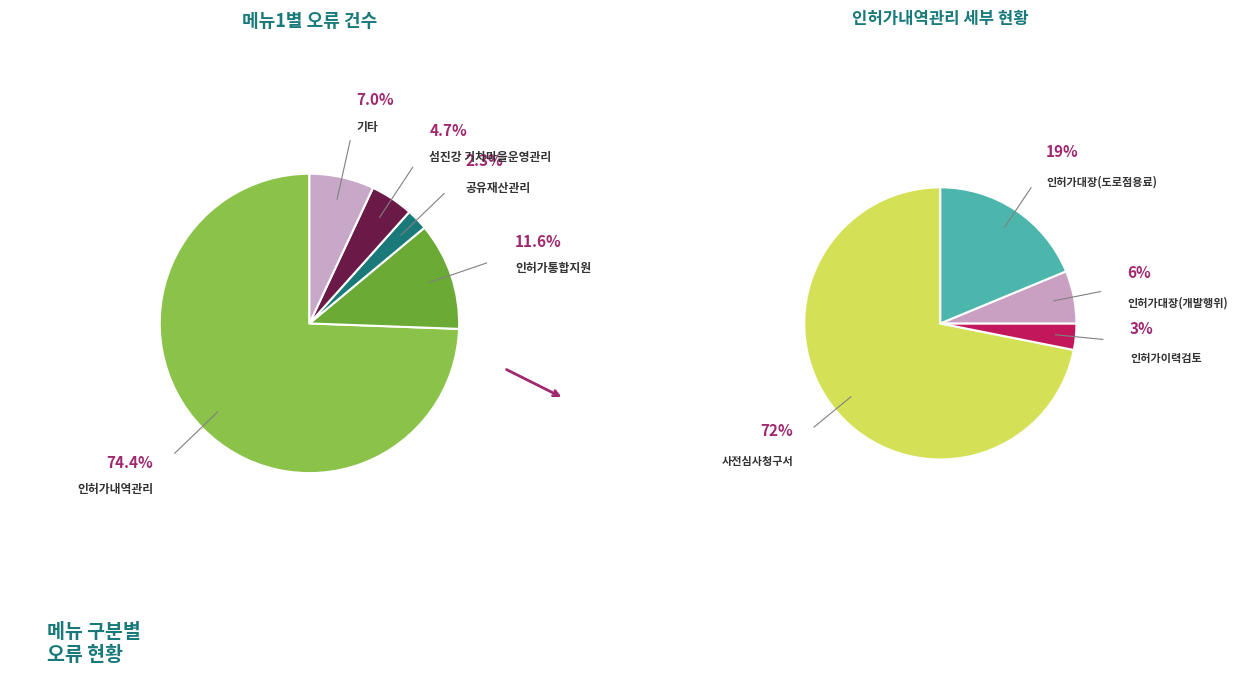

What percentage is the 인허가내역관리 slice, to the nearest percent?

74%